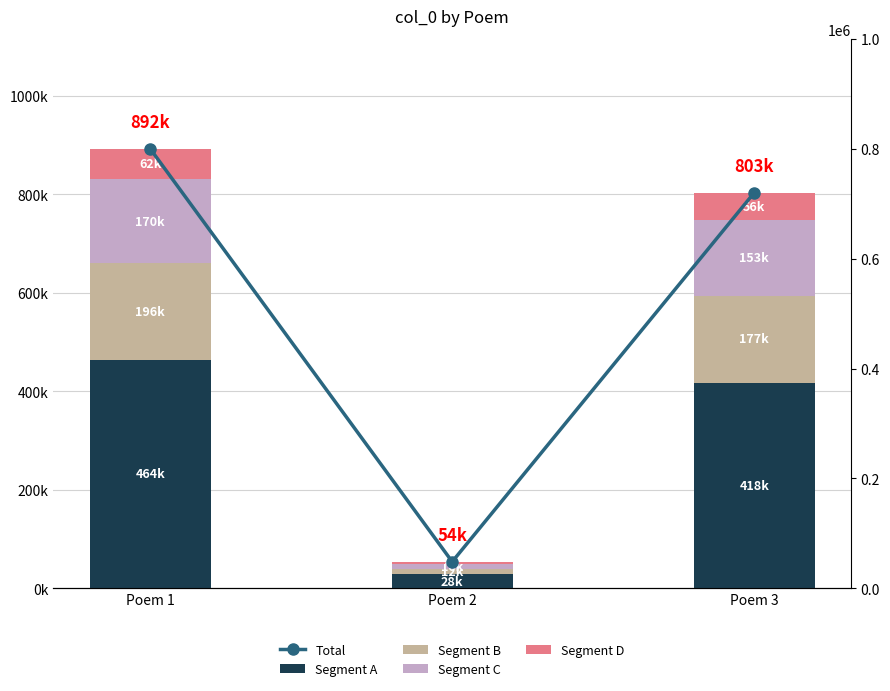

What is the difference between the maximum and minimum values in the Segment D series?

58682.3